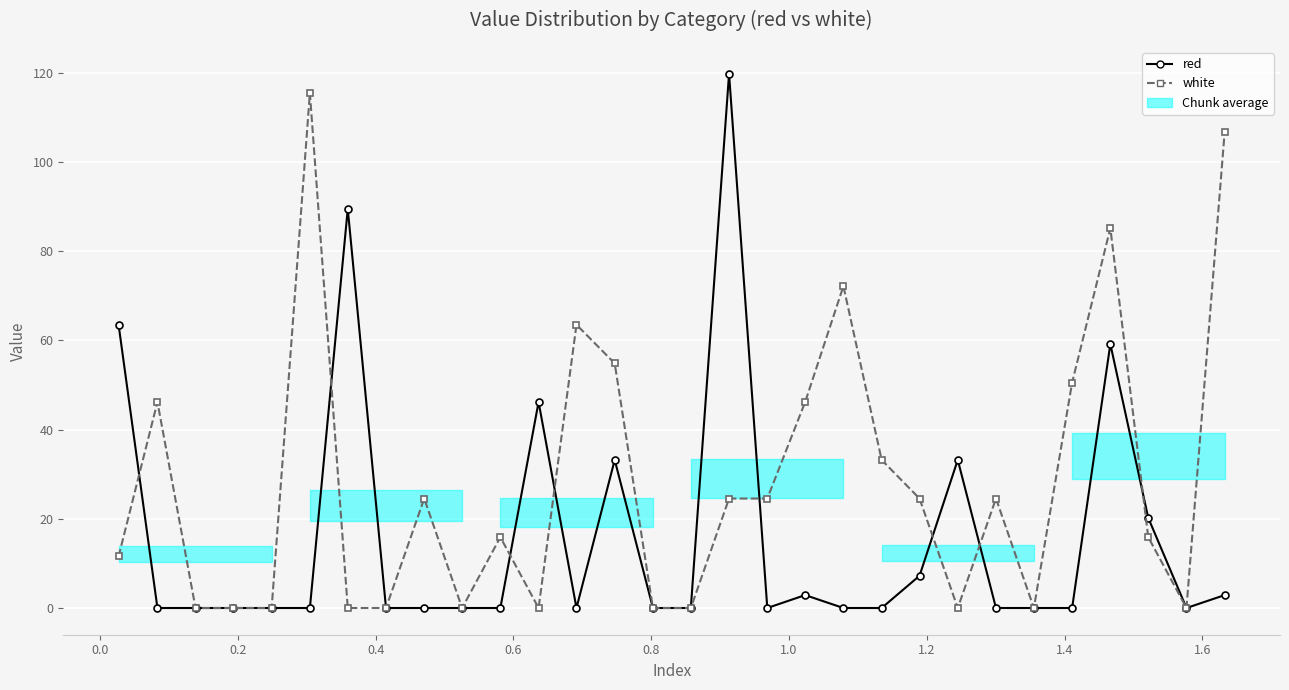

Rank the series by their maximum value, from lowest to highest.

white, red